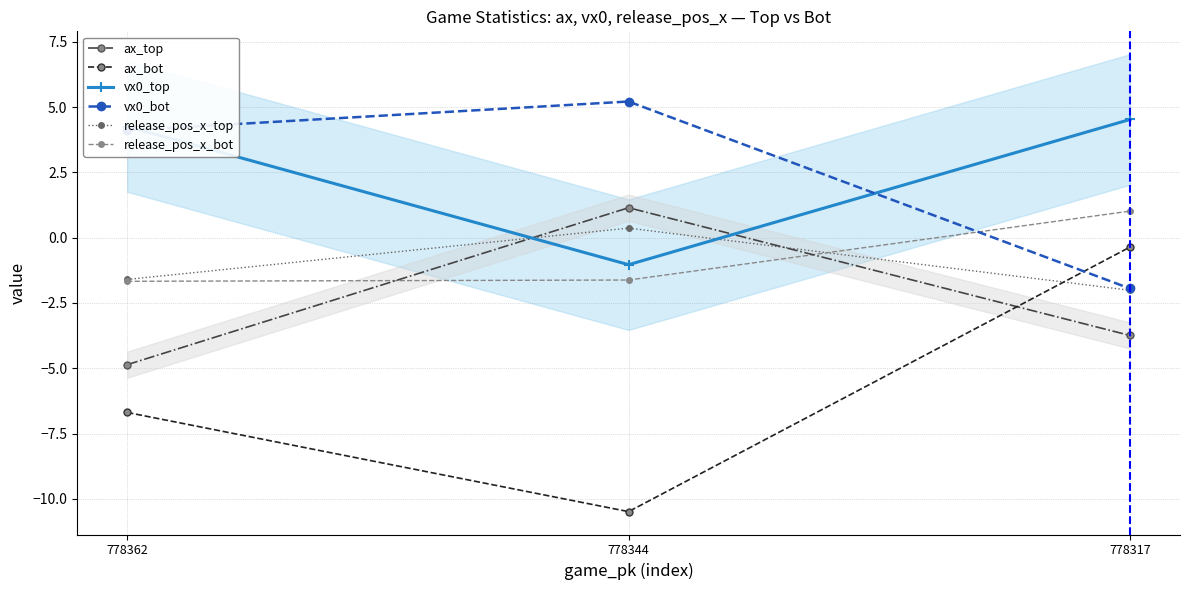

Reading right to left, extract all data points from this chart.

ax_top: 778317=-3.7	778344=1.1	778362=-4.9
ax_bot: 778317=-0.4	778344=-10.5	778362=-6.7
vx0_top: 778317=4.5	778344=-1.0	778362=4.3
vx0_bot: 778317=-1.9	778344=5.2	778362=4.1
release_pos_x_top: 778317=-2.0	778344=0.4	778362=-1.6
release_pos_x_bot: 778317=1.0	778344=-1.6	778362=-1.7